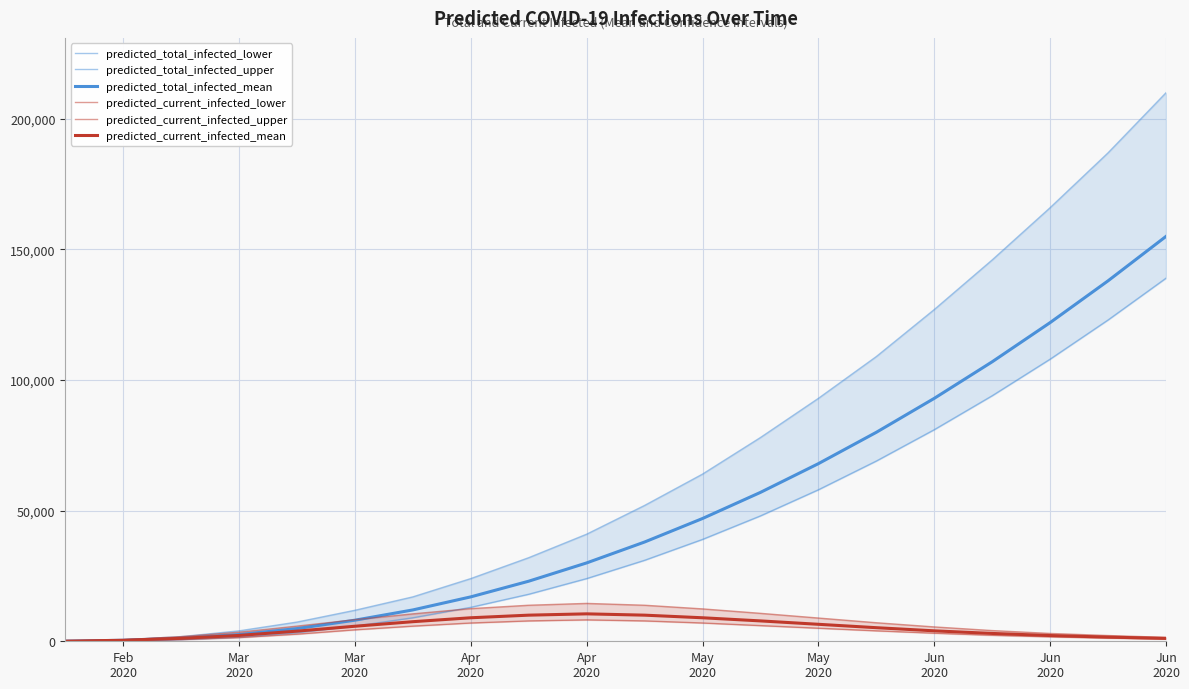

The predicted_current_infected_lower series shows 787 at Mar 2020. True or false?

False